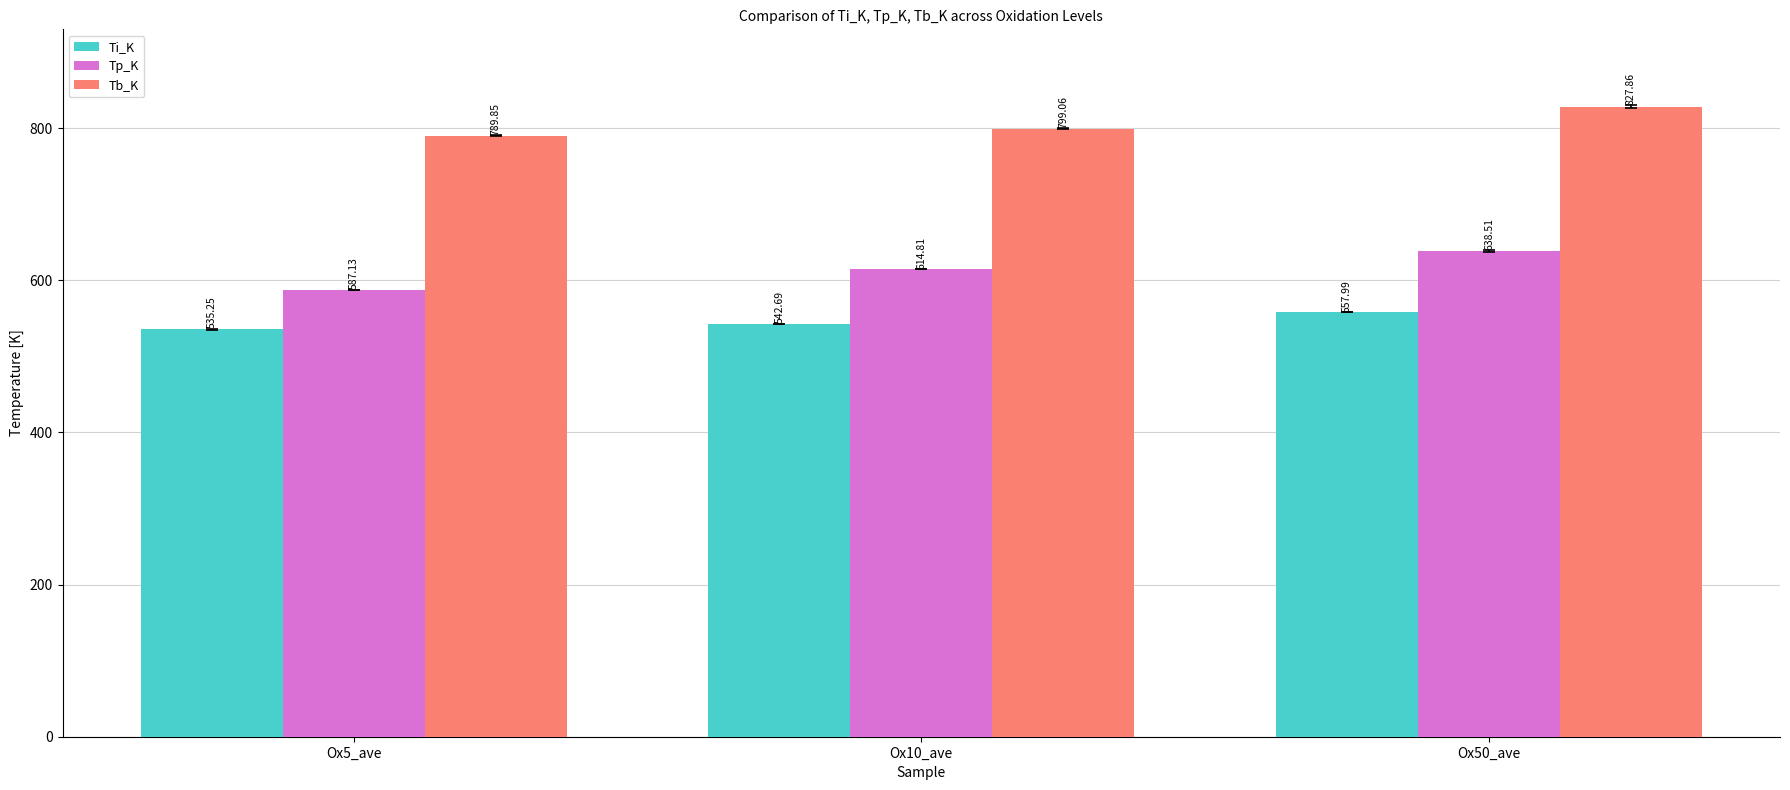

Which series has the largest range (max minus min)?

Tp_K